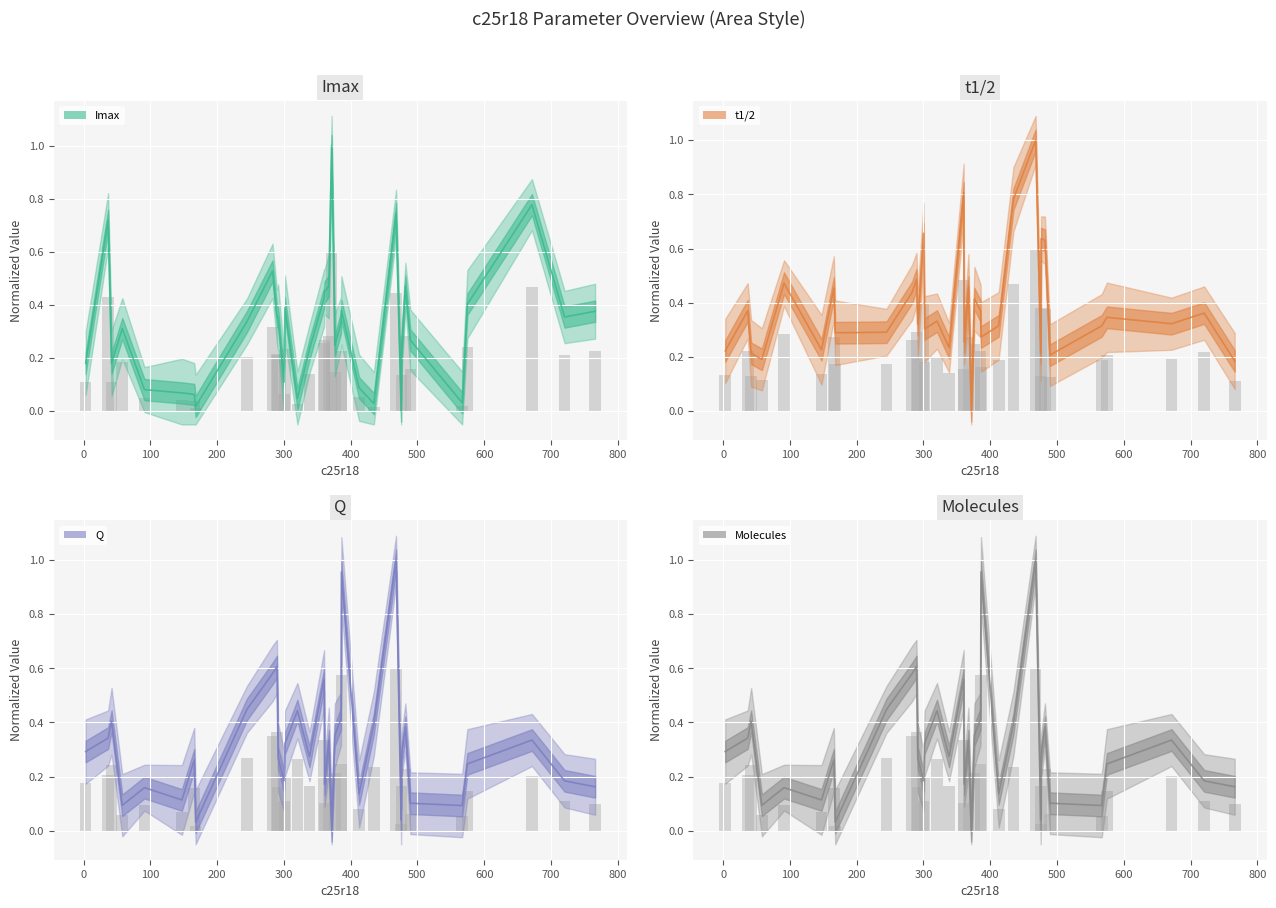

What is the difference between the maximum and second lowest values in the Molecules series?

1.0